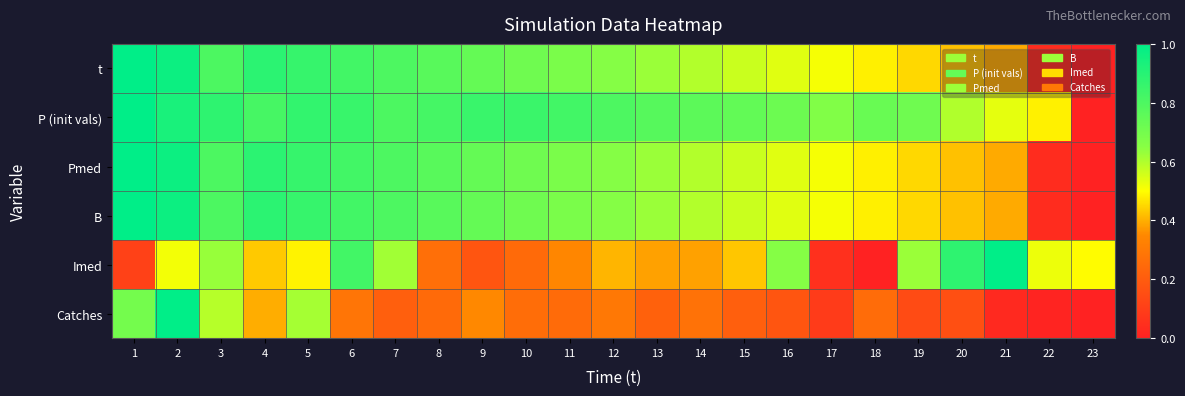

Reading left to right, what are all the values shown in this chart?

t: 1=1.0	2=1.0	3=0.8	4=0.9	5=0.9	6=0.8	7=0.8	8=0.8	9=0.7	10=0.7	11=0.7	12=0.7	13=0.6	14=0.6	15=0.6	16=0.5	17=0.5	18=0.5	19=0.5	20=0.4	21=0.4	22=0.0	23=0.0
P (init vals): 1=1.0	2=0.9	3=0.9	4=0.8	5=0.9	6=0.9	7=0.8	8=0.8	9=0.9	10=0.8	11=0.8	12=0.8	13=0.8	14=0.8	15=0.7	16=0.7	17=0.7	18=0.7	19=0.7	20=0.6	21=0.5	22=0.5	23=0.0
Pmed: 1=1.0	2=1.0	3=0.8	4=0.9	5=0.9	6=0.8	7=0.8	8=0.8	9=0.7	10=0.7	11=0.7	12=0.7	13=0.6	14=0.6	15=0.6	16=0.5	17=0.5	18=0.5	19=0.5	20=0.4	21=0.4	22=0.0	23=0.0
B: 1=1.0	2=1.0	3=0.8	4=0.9	5=0.9	6=0.8	7=0.8	8=0.8	9=0.7	10=0.7	11=0.7	12=0.7	13=0.6	14=0.6	15=0.6	16=0.5	17=0.5	18=0.5	19=0.5	20=0.4	21=0.4	22=0.0	23=0.0
Imed: 1=0.1	2=0.5	3=0.6	4=0.4	5=0.5	6=0.8	7=0.6	8=0.3	9=0.2	10=0.3	11=0.3	12=0.4	13=0.4	14=0.4	15=0.4	16=0.7	17=0.0	18=0.0	19=0.6	20=0.9	21=1.0	22=0.5	23=0.5
Catches: 1=0.7	2=1.0	3=0.6	4=0.4	5=0.6	6=0.3	7=0.2	8=0.2	9=0.4	10=0.3	11=0.3	12=0.3	13=0.2	14=0.3	15=0.2	16=0.2	17=0.1	18=0.3	19=0.1	20=0.2	21=0.0	22=0.0	23=0.0